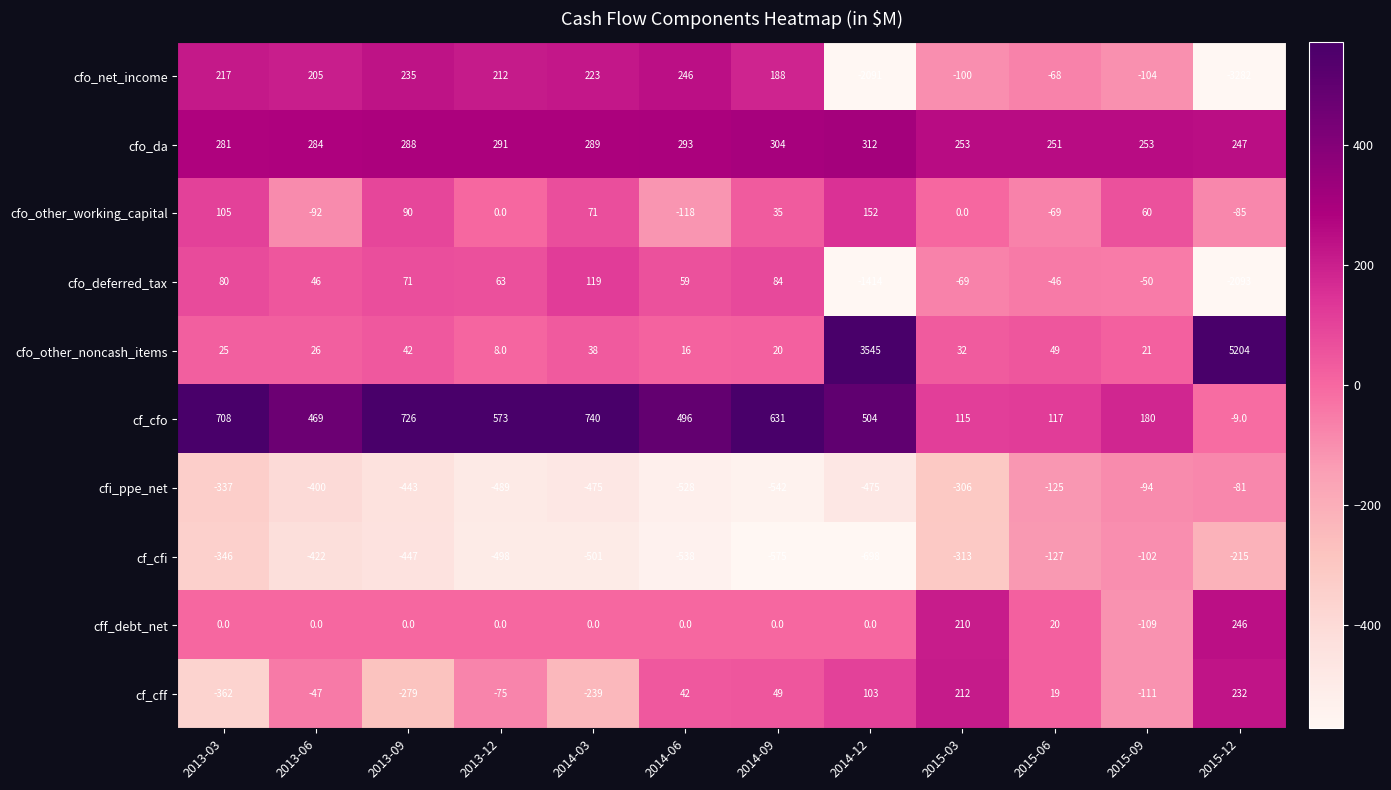

Rank the series at 2014-06 from highest to lowest value.

cf_cfo, cfo_da, cfo_net_income, cfo_deferred_tax, cf_cff, cfo_other_noncash_items, cff_debt_net, cfo_other_working_capital, cfi_ppe_net, cf_cfi